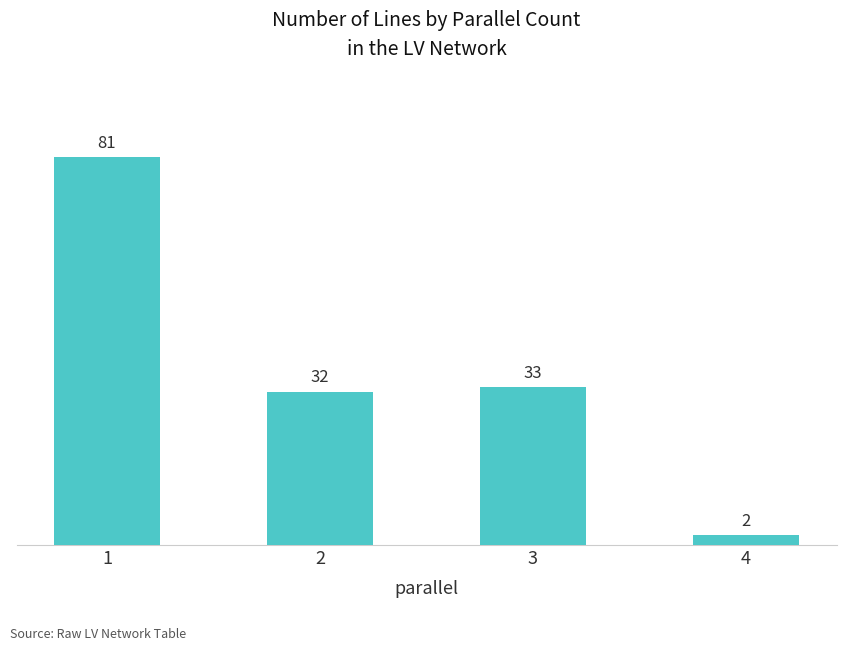

Between 1 and 4, which is larger?

1